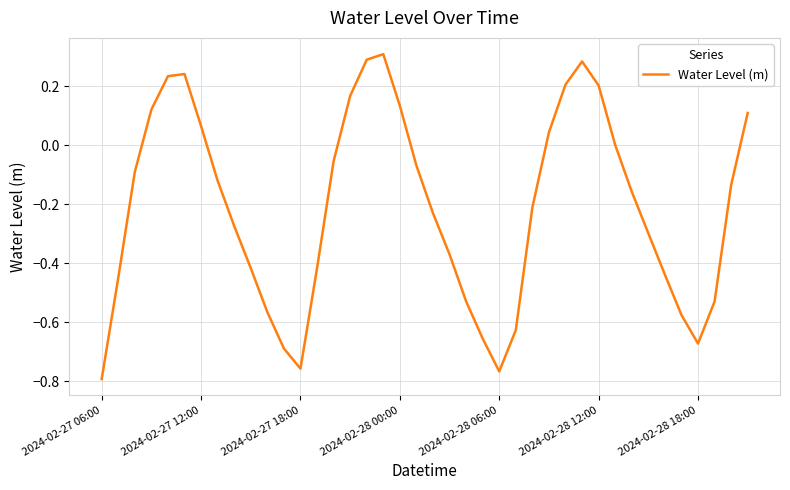

What is the difference between the maximum and minimum values?

1.1